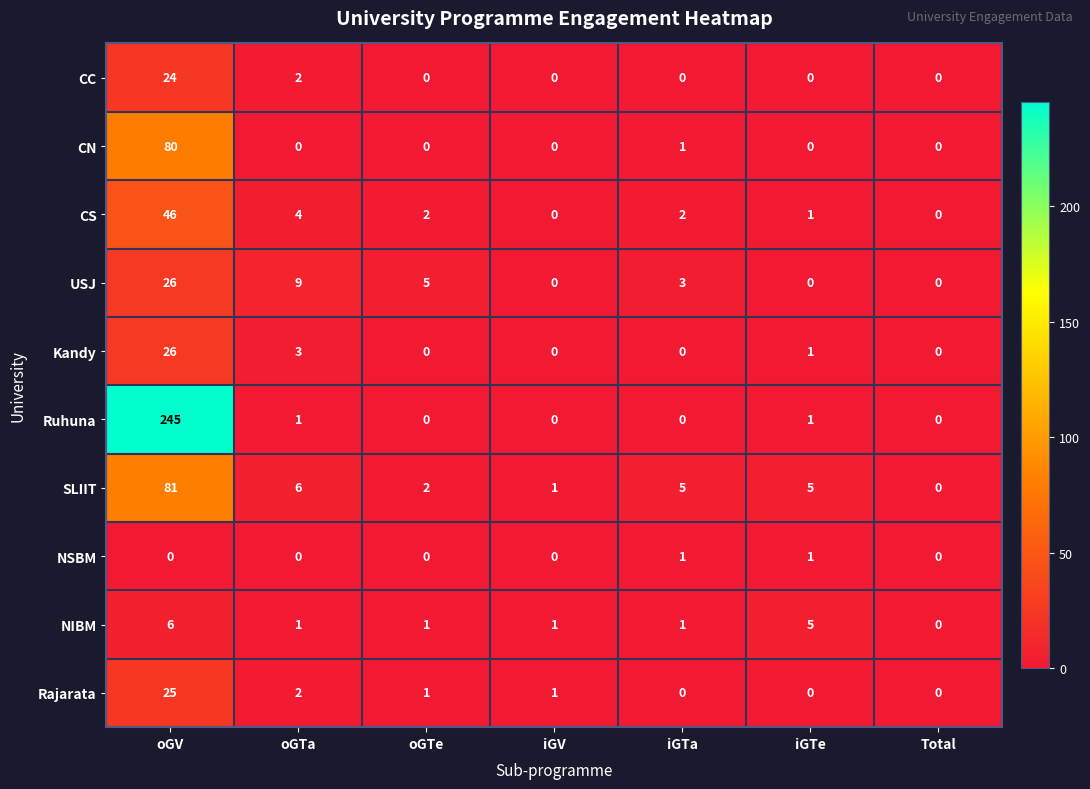

The Rajarata series shows 0 at Total. True or false?

True